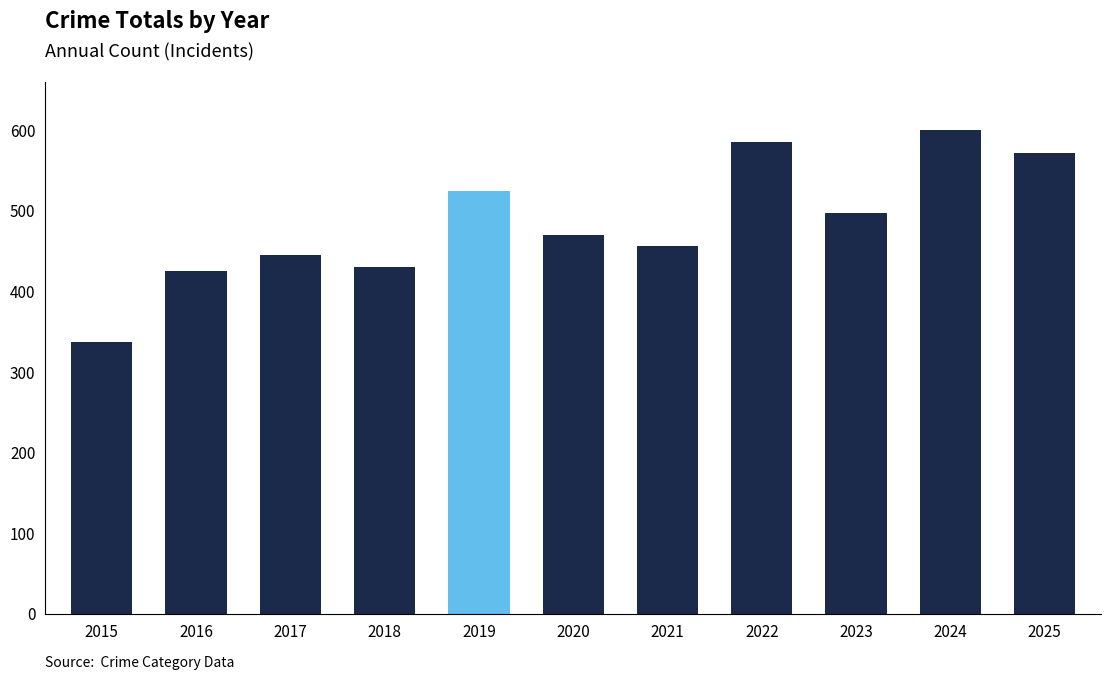

What is the value of the 9th bar from the left?

497